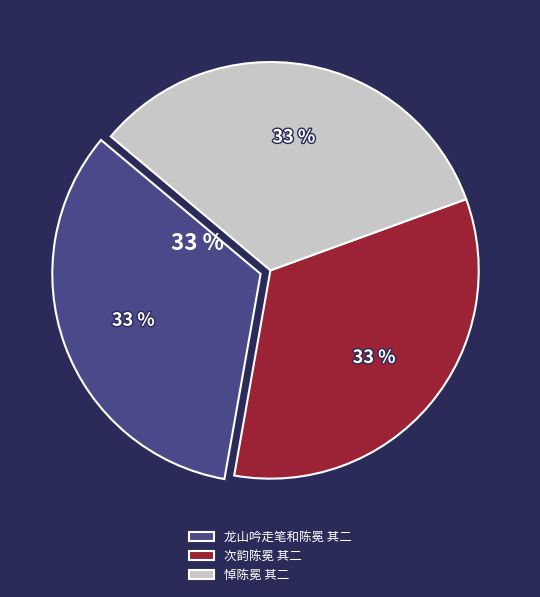

Which category has the smallest portion of the pie?

龙山吟走笔和陈冕 其二